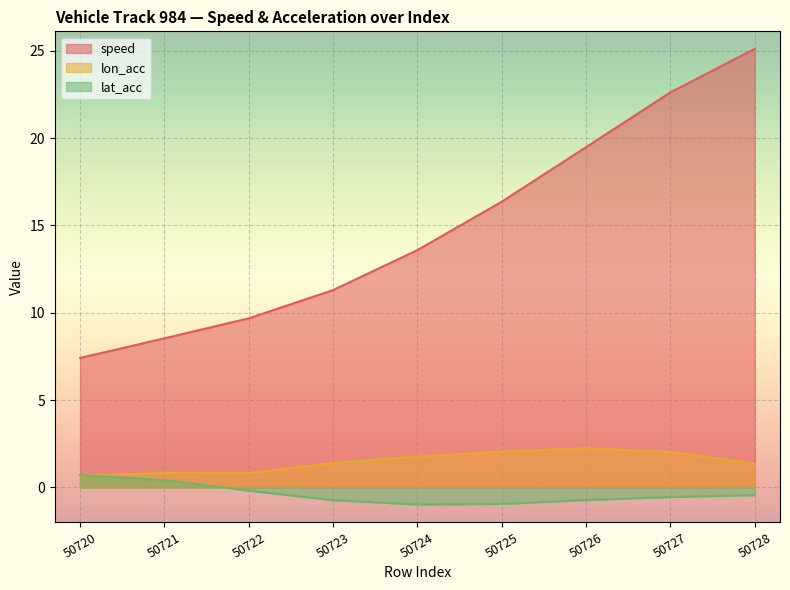

True or false: lon_acc and lat_acc cross at least once.

True